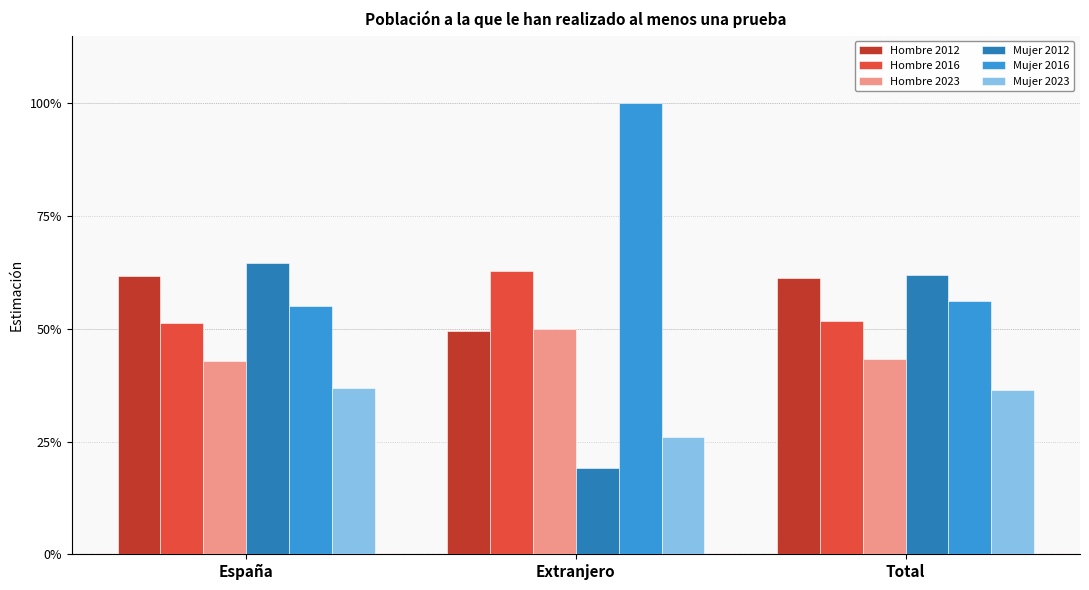

What is the sum of all Hombre 2012 values?

1.7